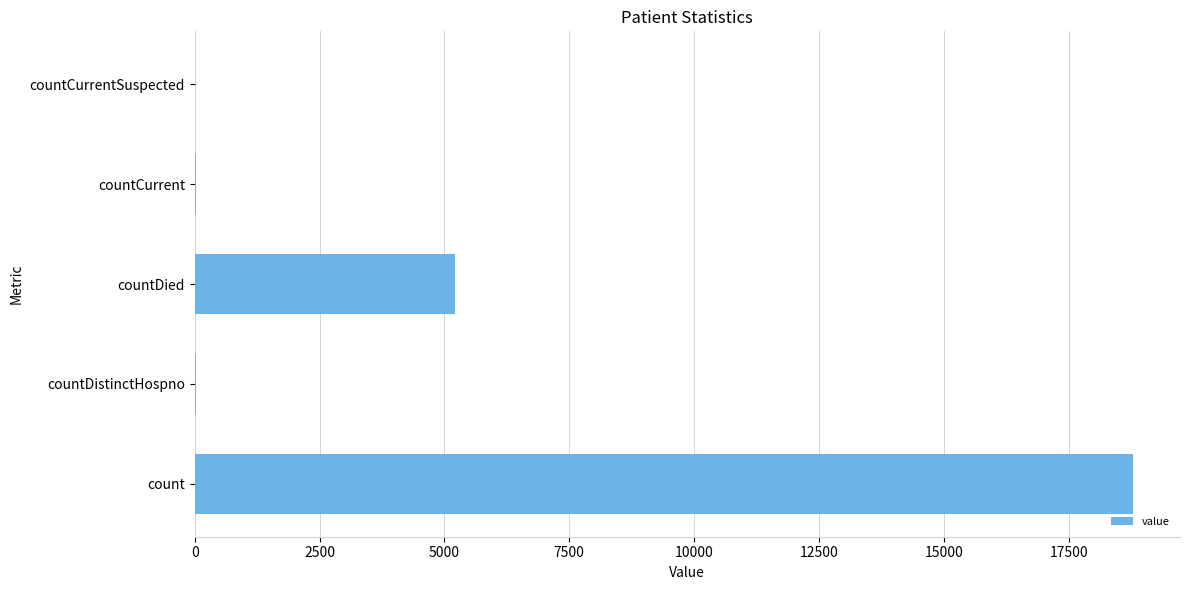

Is it true that the value at countCurrentSuspected is 9142?

False